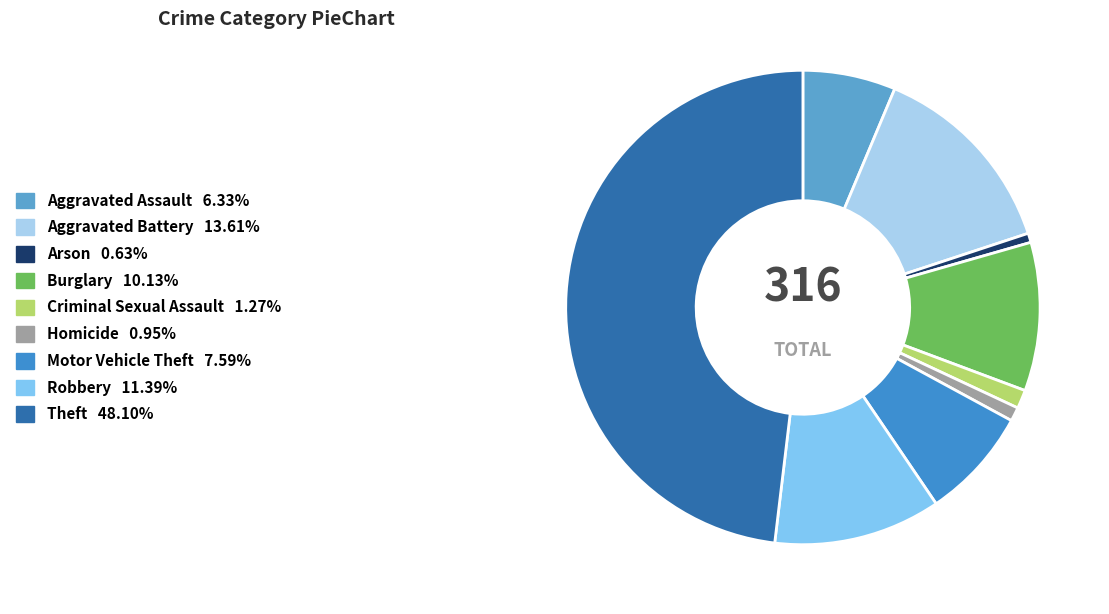

To the nearest percent, what is the combined percentage of Homicide and Criminal Sexual Assault?

2%